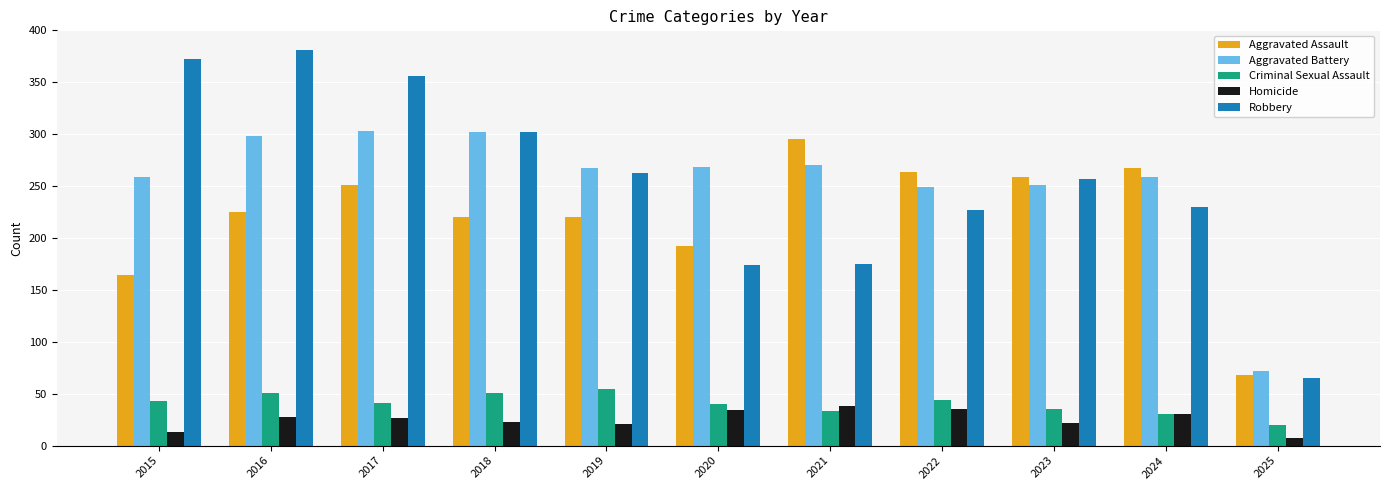

What is the sum of all Aggravated Battery values?

2798